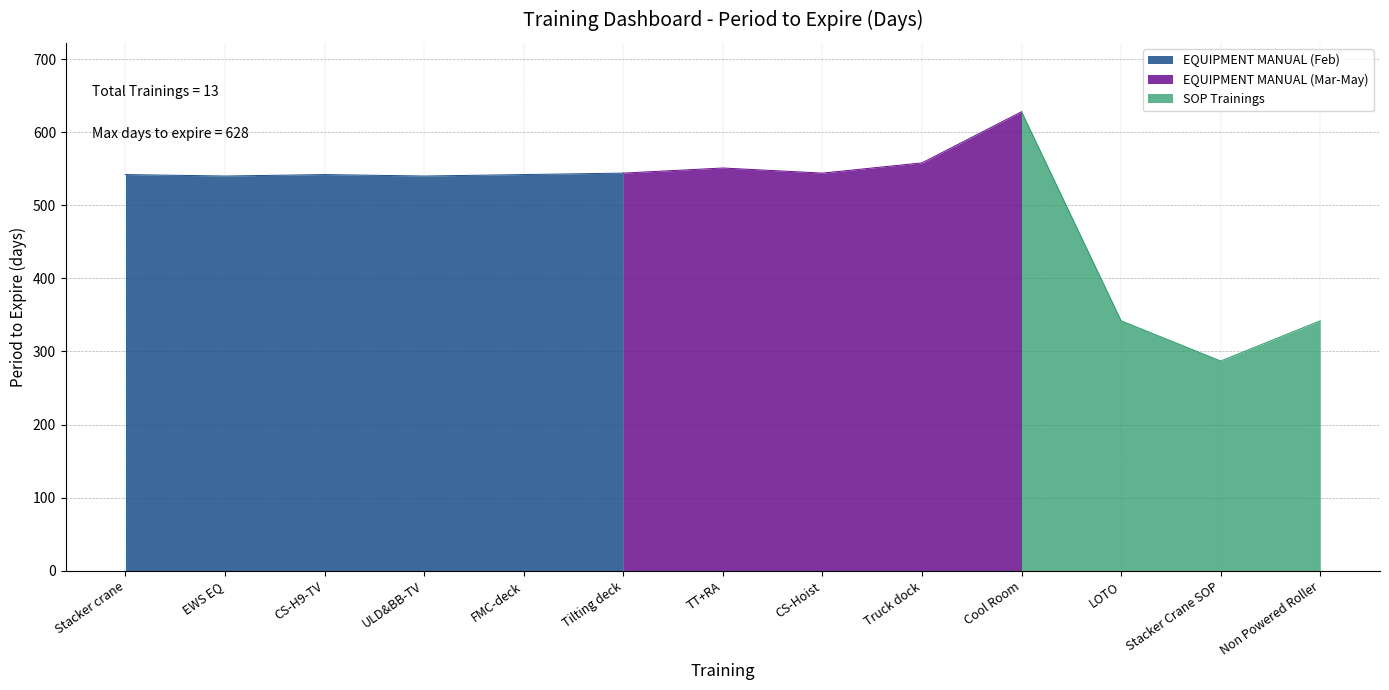

Does the chart display data point markers on the line(s)?

No